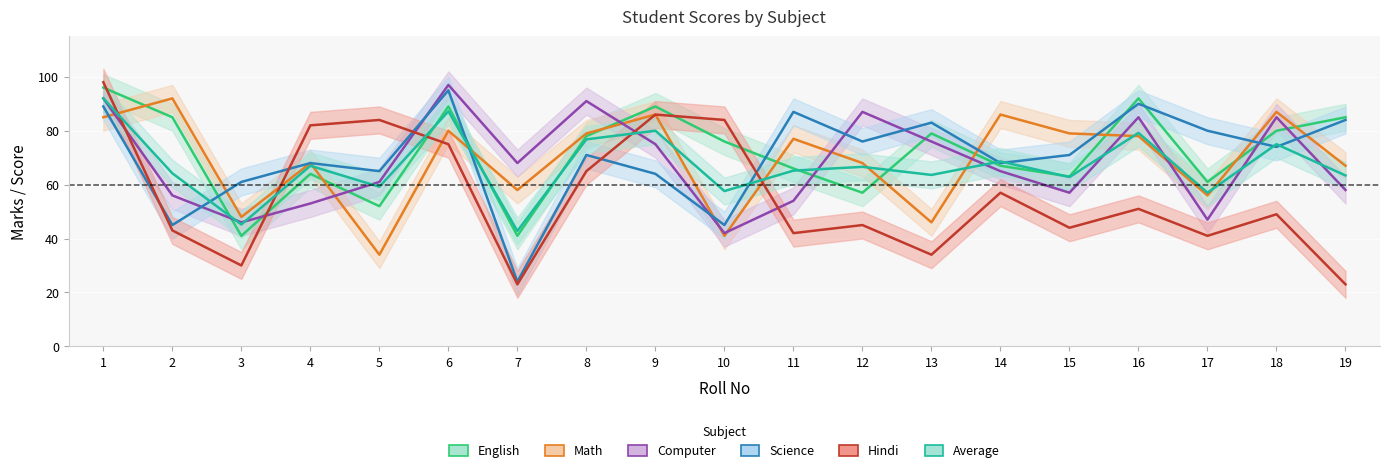

Where does the English series first go above 76?

1